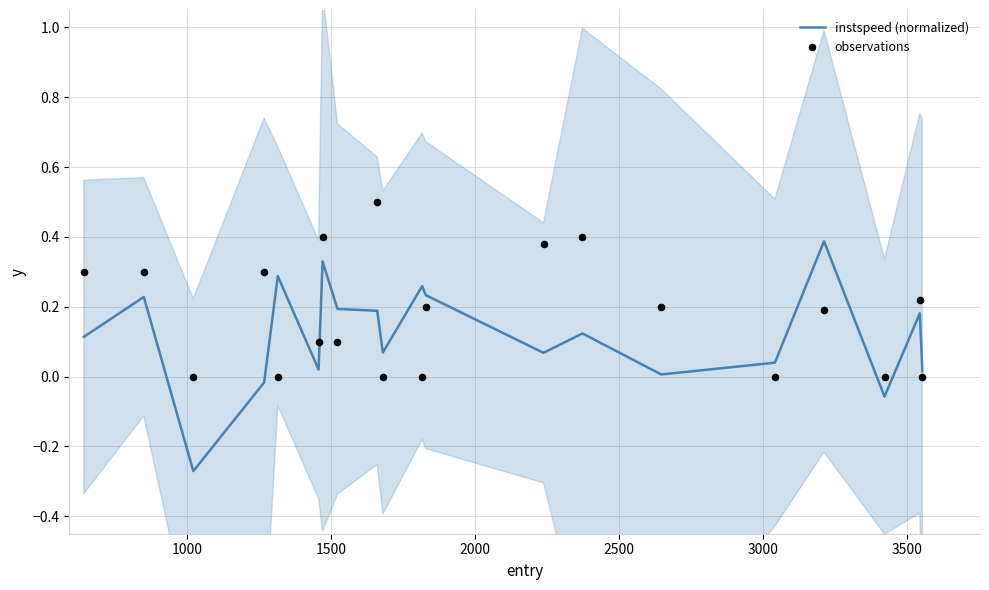

What are all the series names shown in the legend?

instspeed (normalized), observations